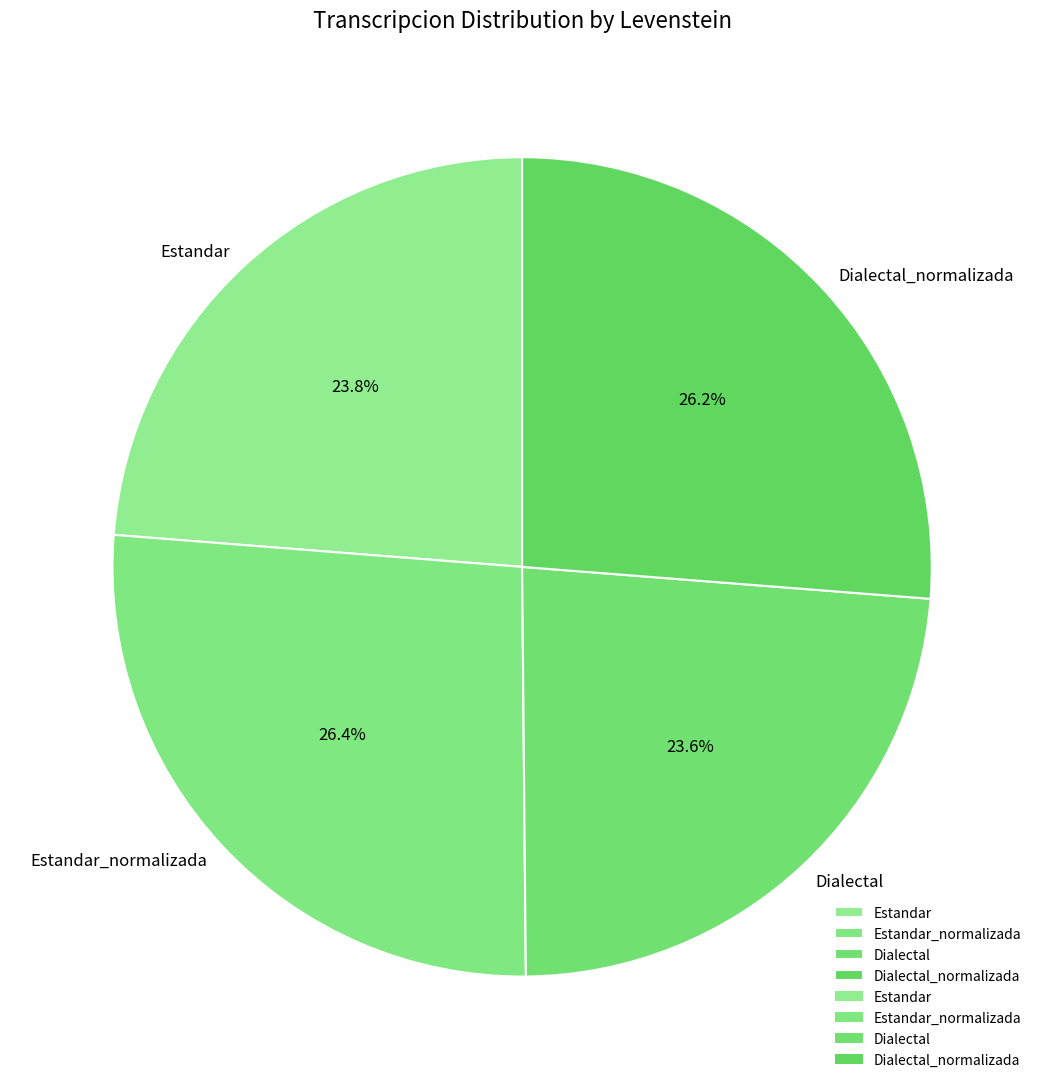

To the nearest percent, what is the difference between the largest and smallest slice percentages?

3%